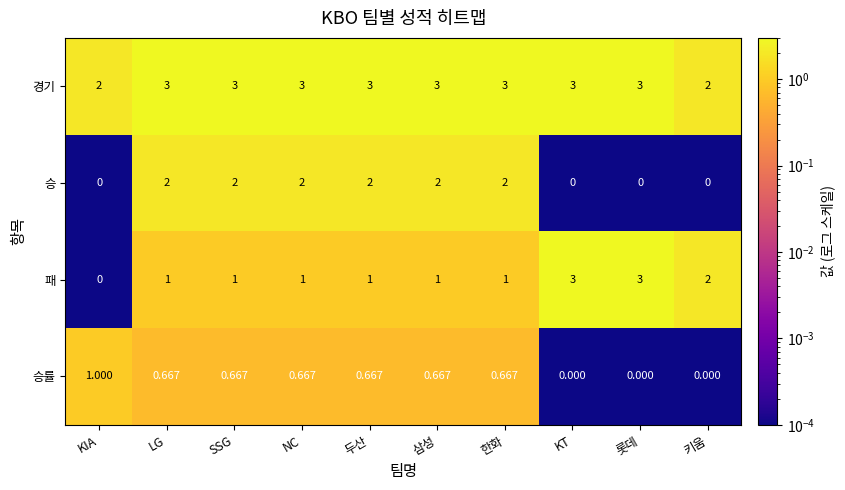

Which series has the largest total across all categories?

경기